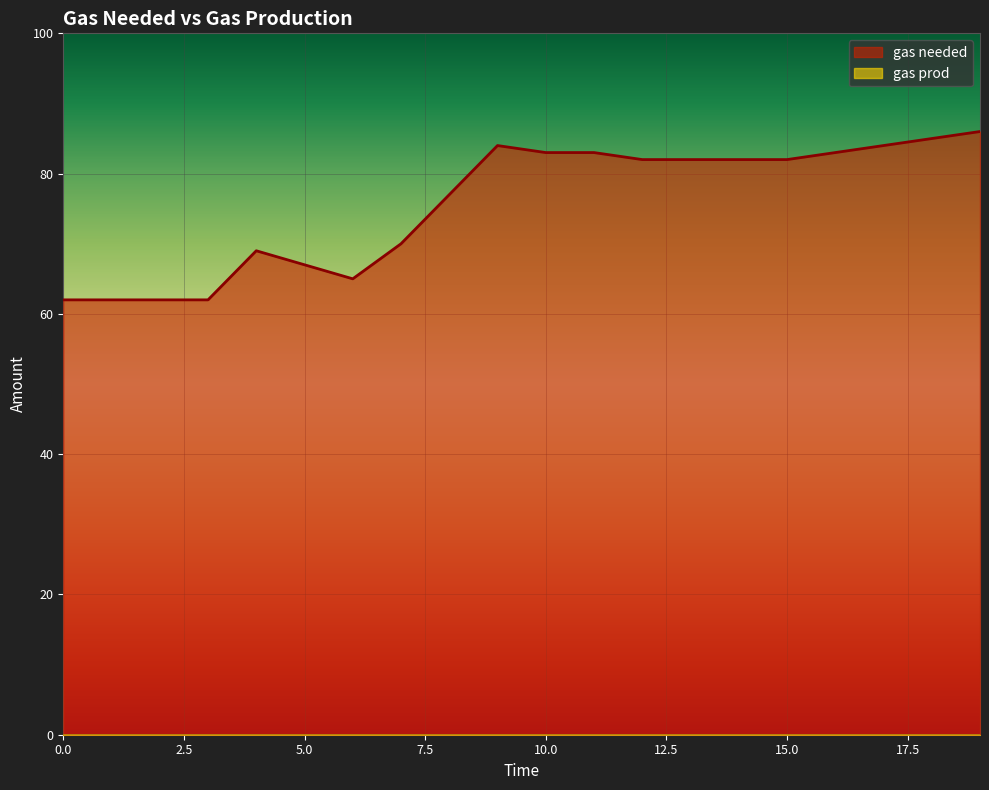

Does the chart display data point markers on the line(s)?

No